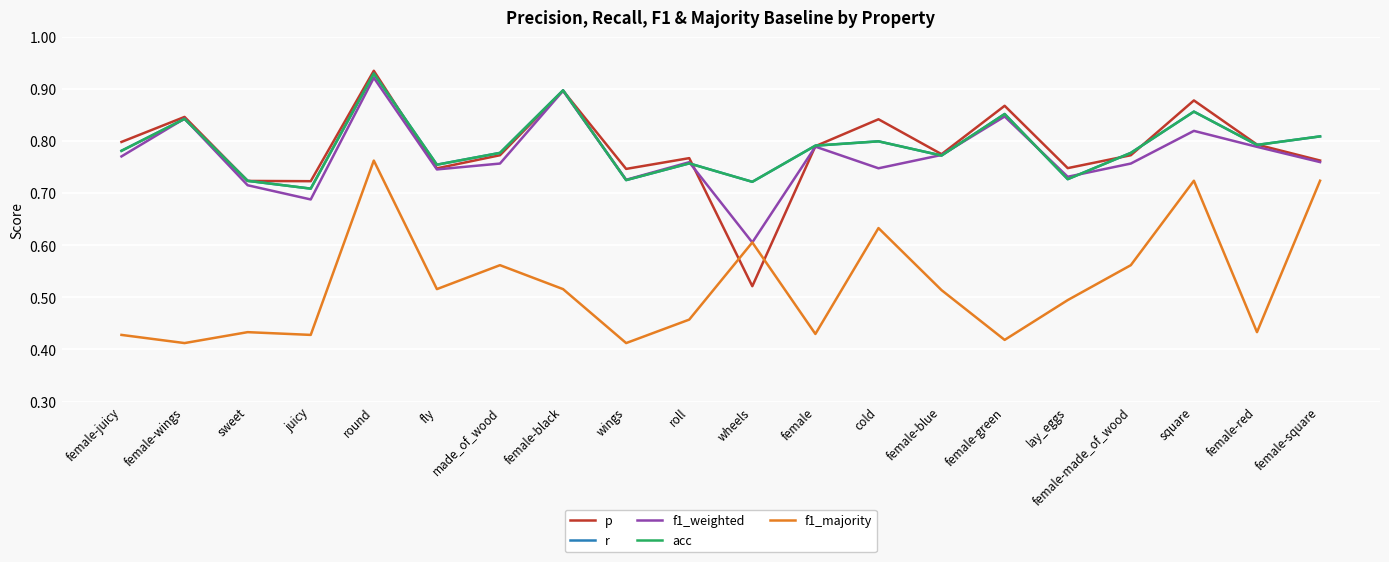

Rank the series at square from lowest to highest value.

f1_majority, f1_weighted, r, acc, p